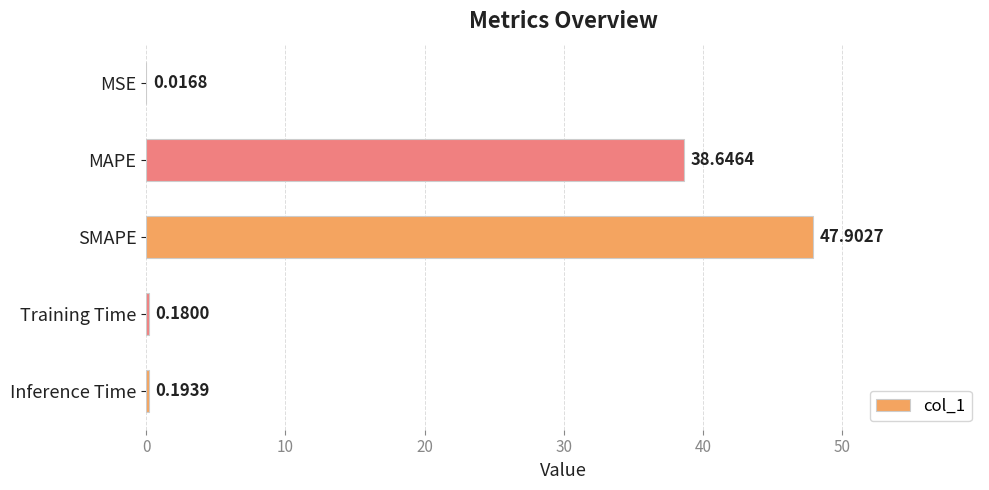

Which has a higher value, SMAPE or Training Time?

SMAPE